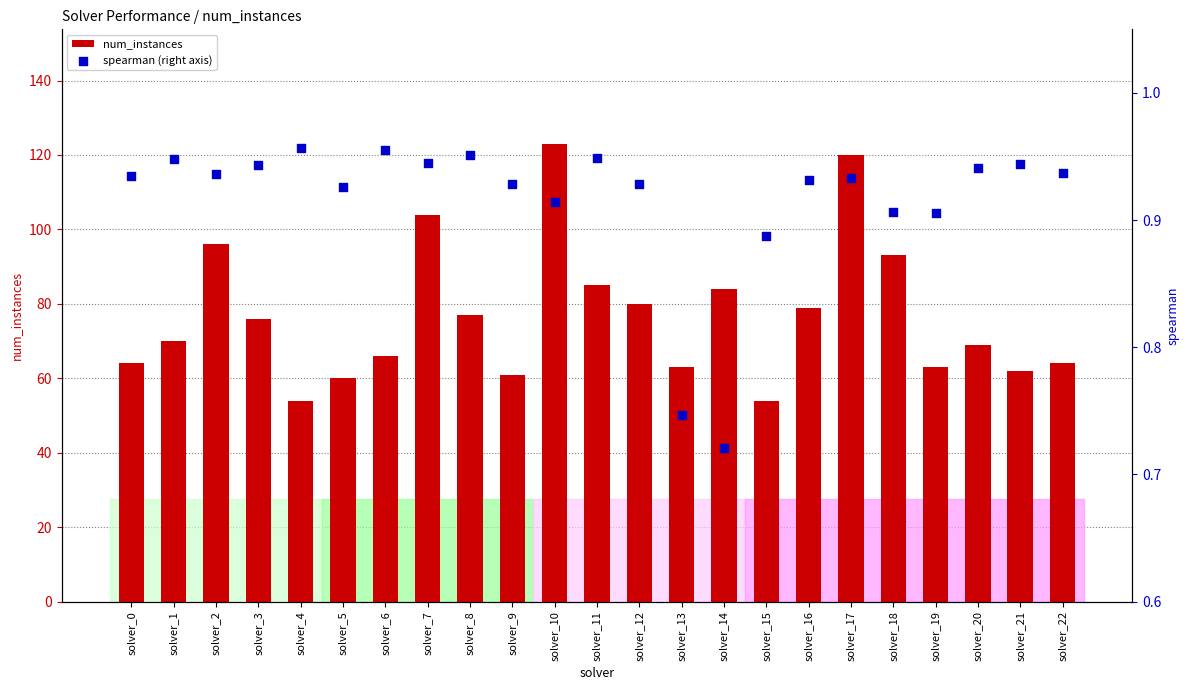

Is the value of spearman (right axis) at solver_15 greater than the value of num_instances at solver_9?

No